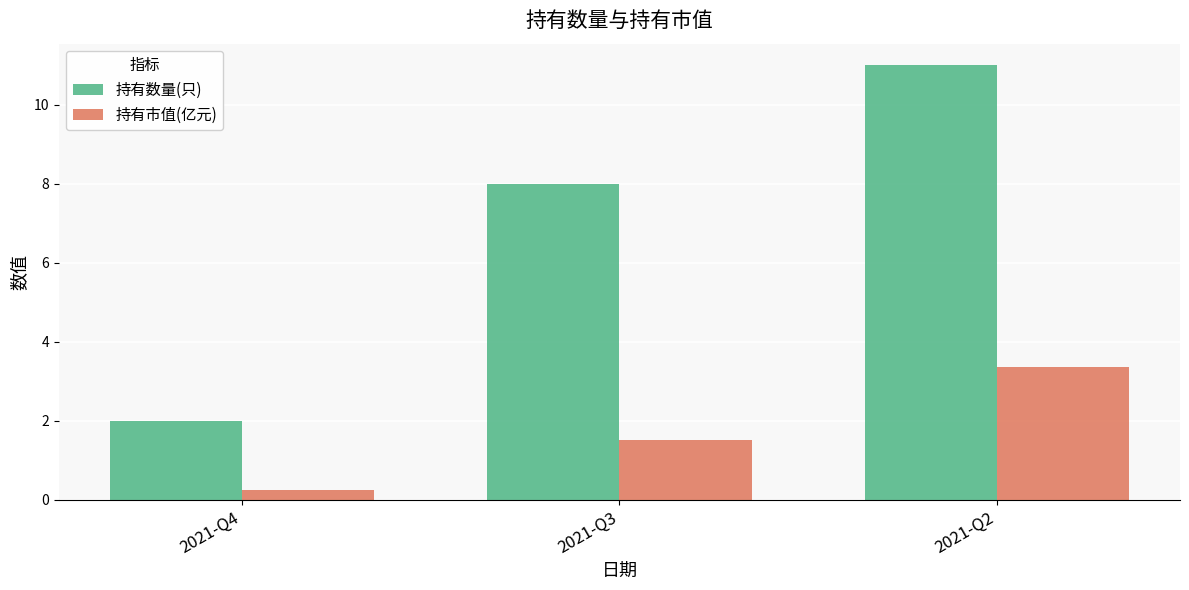

At which label is 持有数量(只) closest to 6?

2021-Q3